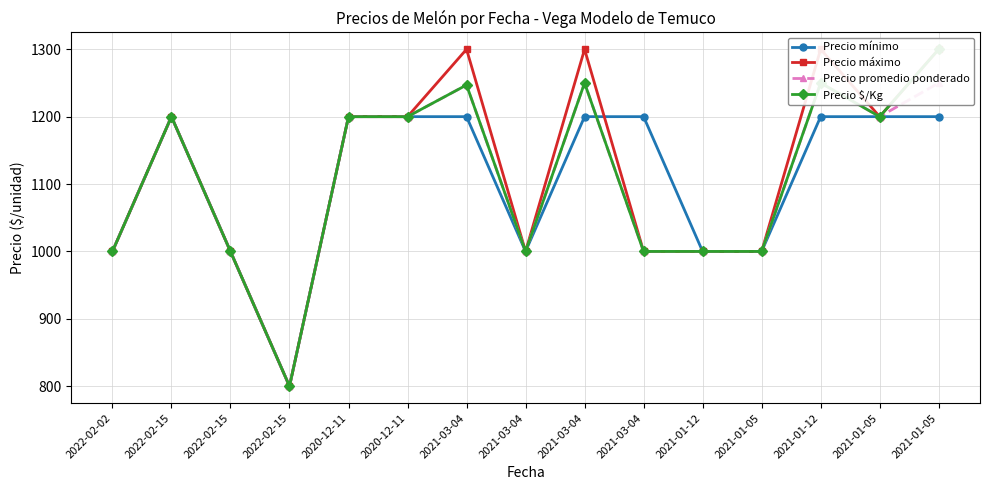

How many values in the Precio $/Kg series are below 1200?

7